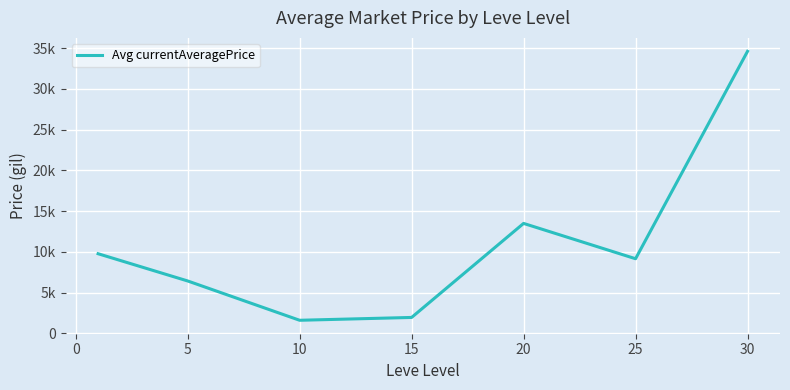

Does the chart have visible grid lines?

Yes